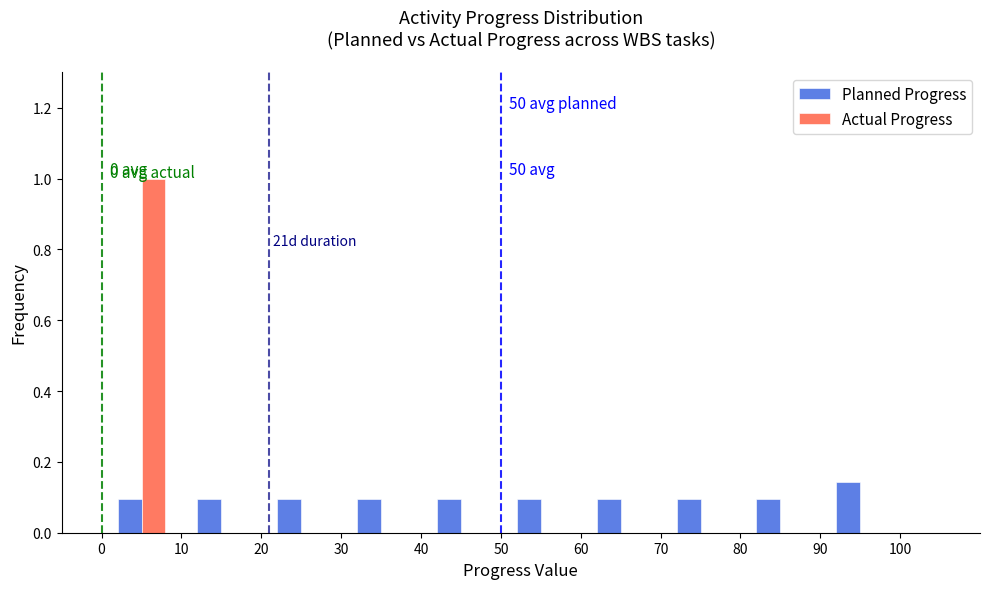

In the Actual Progress series, which range on the x-axis has the tallest bar?

0 to 10